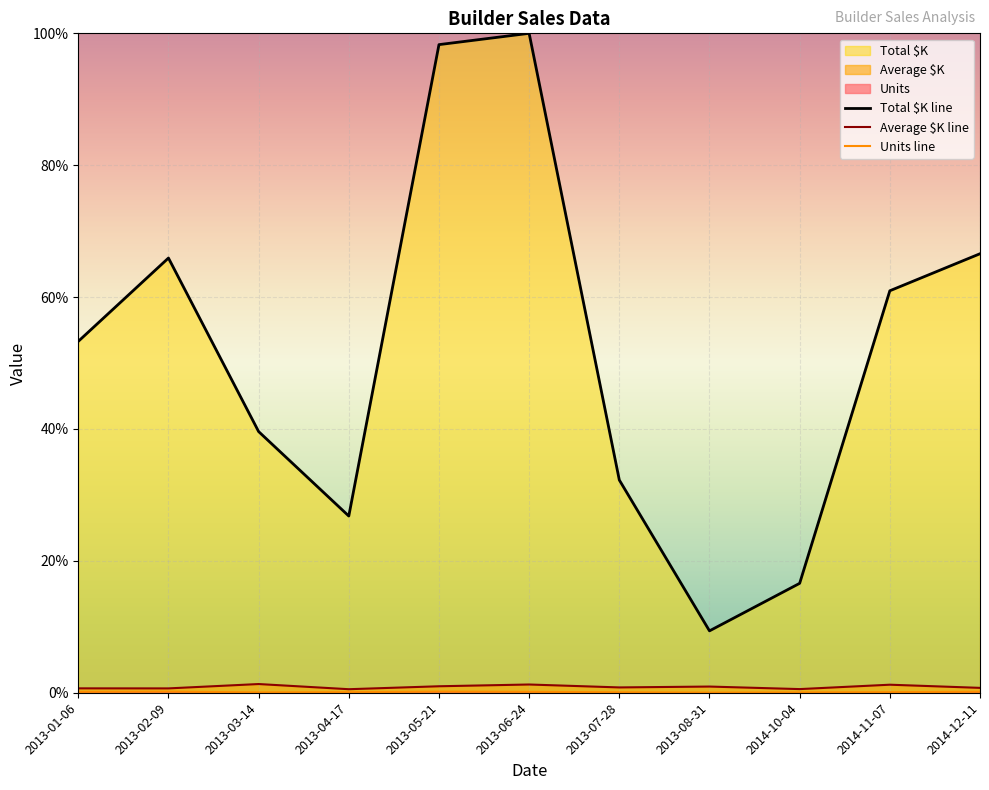

True or false: Average $K and Total $K cross at least once.

False